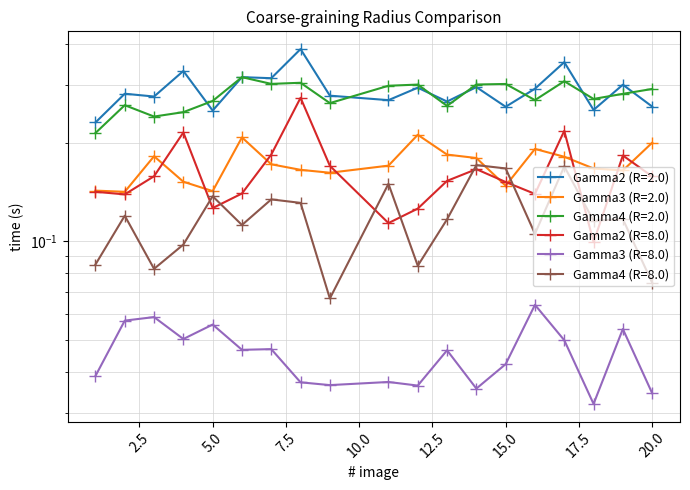

True or false: Gamma4 (R=2.0) and Gamma3 (R=8.0) cross at least once.

False